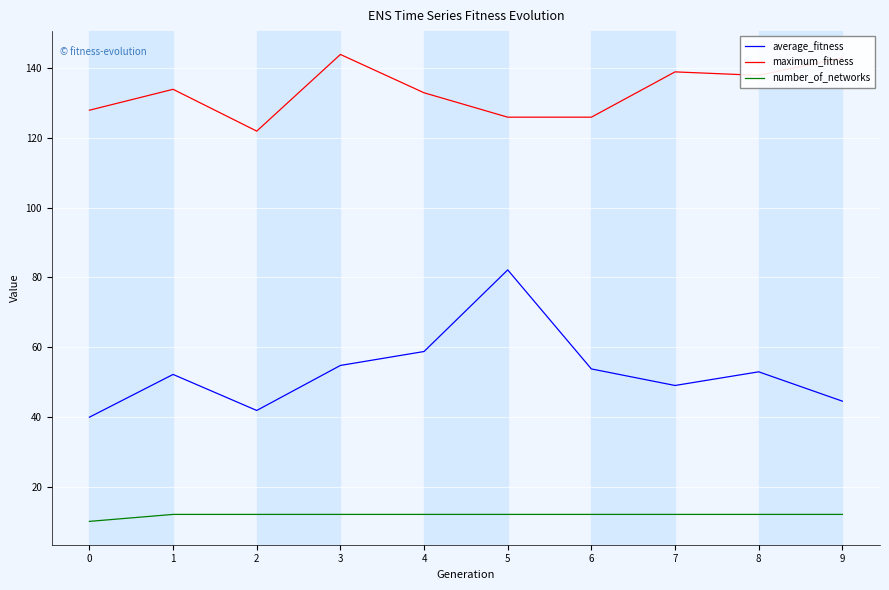

Rank the series at 5 from highest to lowest value.

maximum_fitness, average_fitness, number_of_networks